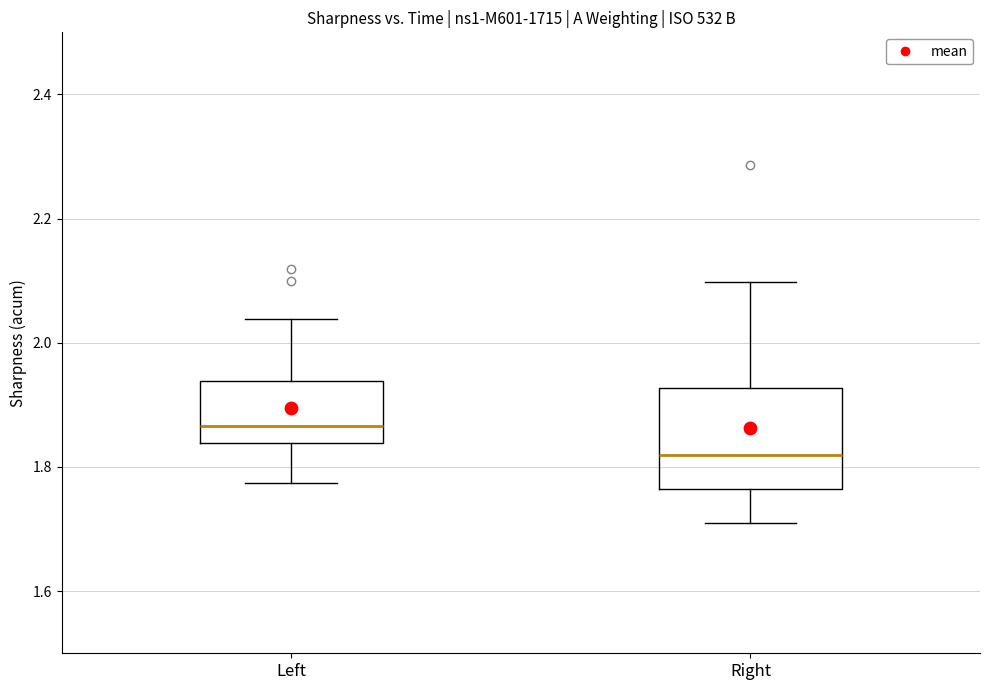

Which box is the tallest, from its lower edge to its upper edge?

Right